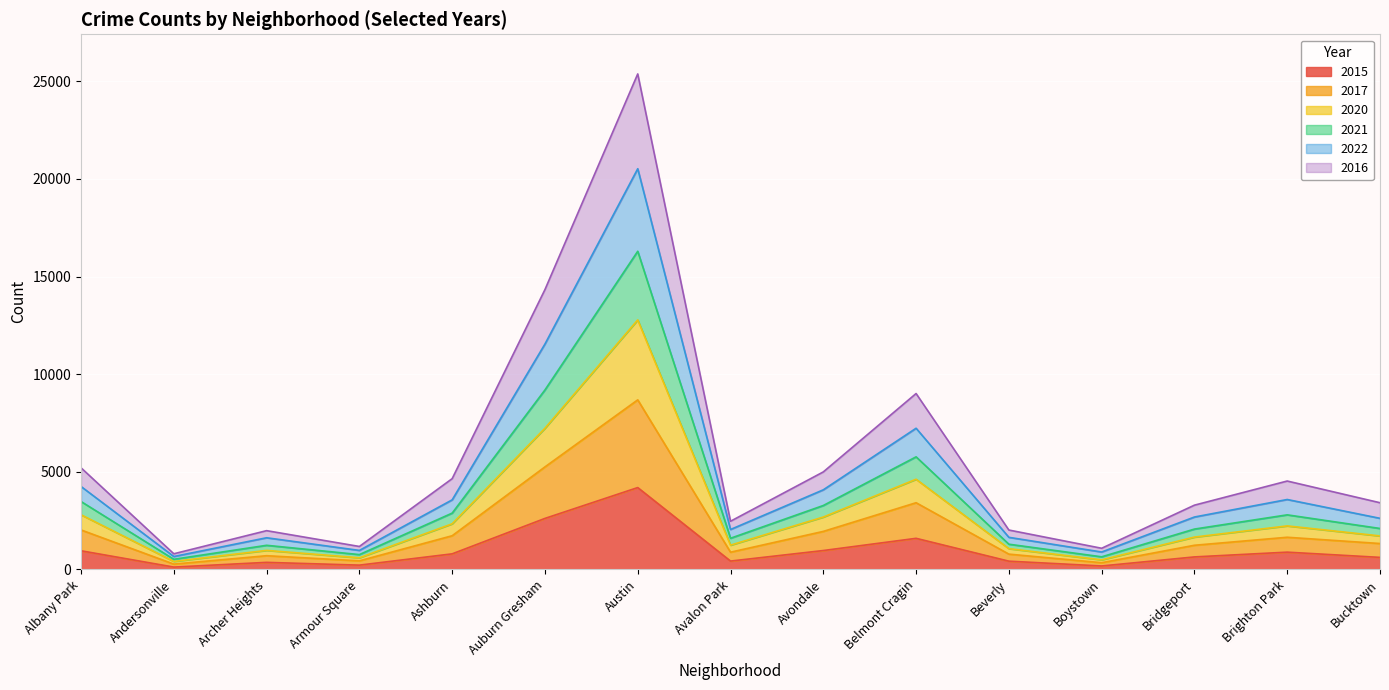

Is it true that 2022 equals 580 at Boystown?

False